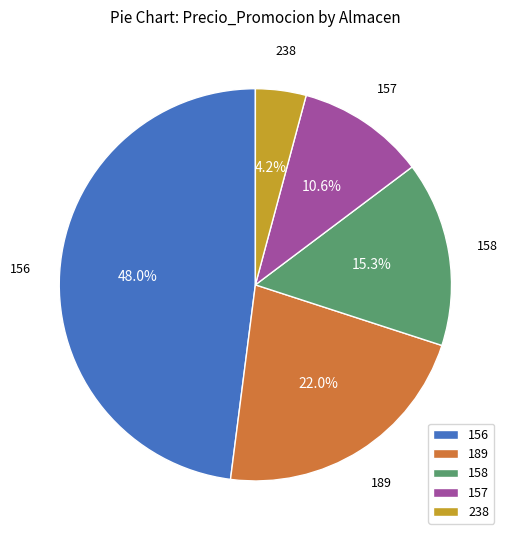

Does 158 represent more than half of the total?

No